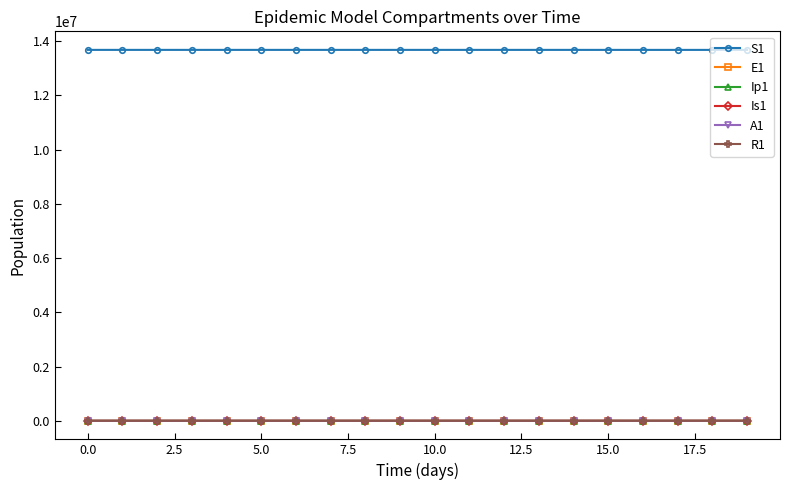

True or false: S1 and Ip1 intersect in this chart.

False